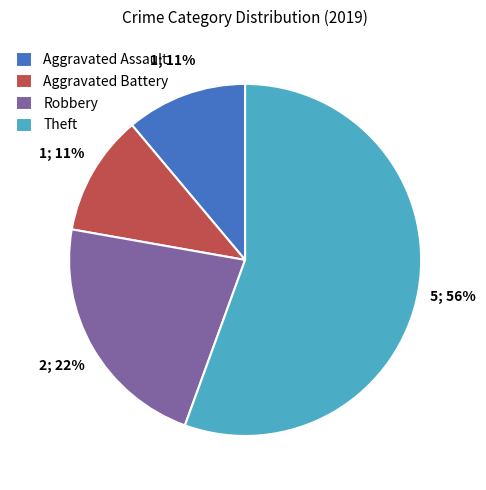

Do Aggravated Assault and Theft together represent more than half of the pie?

Yes